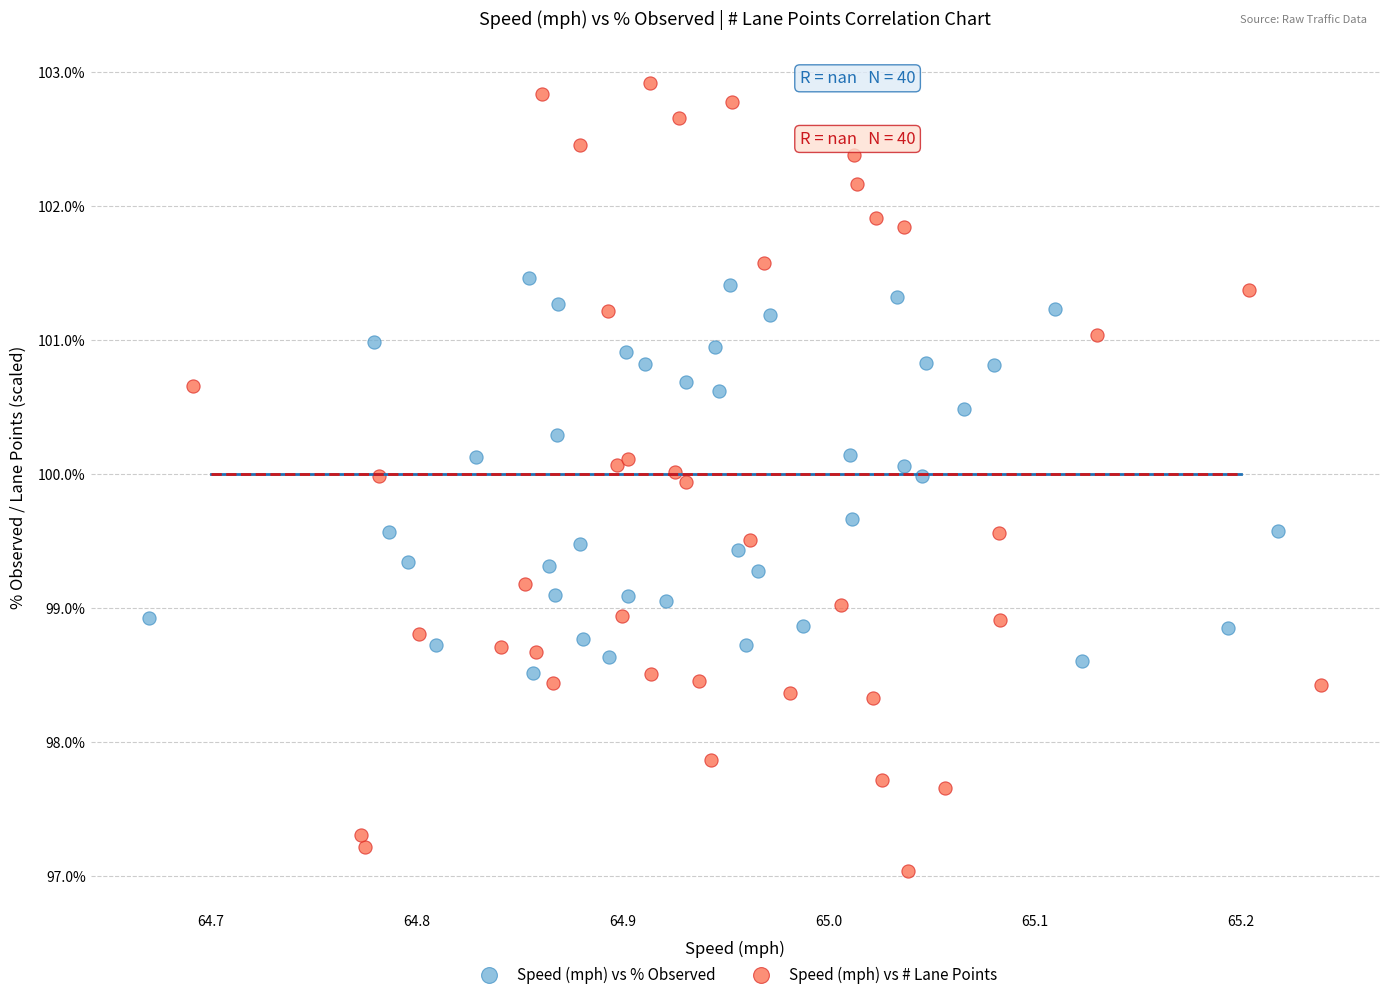

Which series has the widest spread of Y values?

Speed (mph) vs # Lane Points